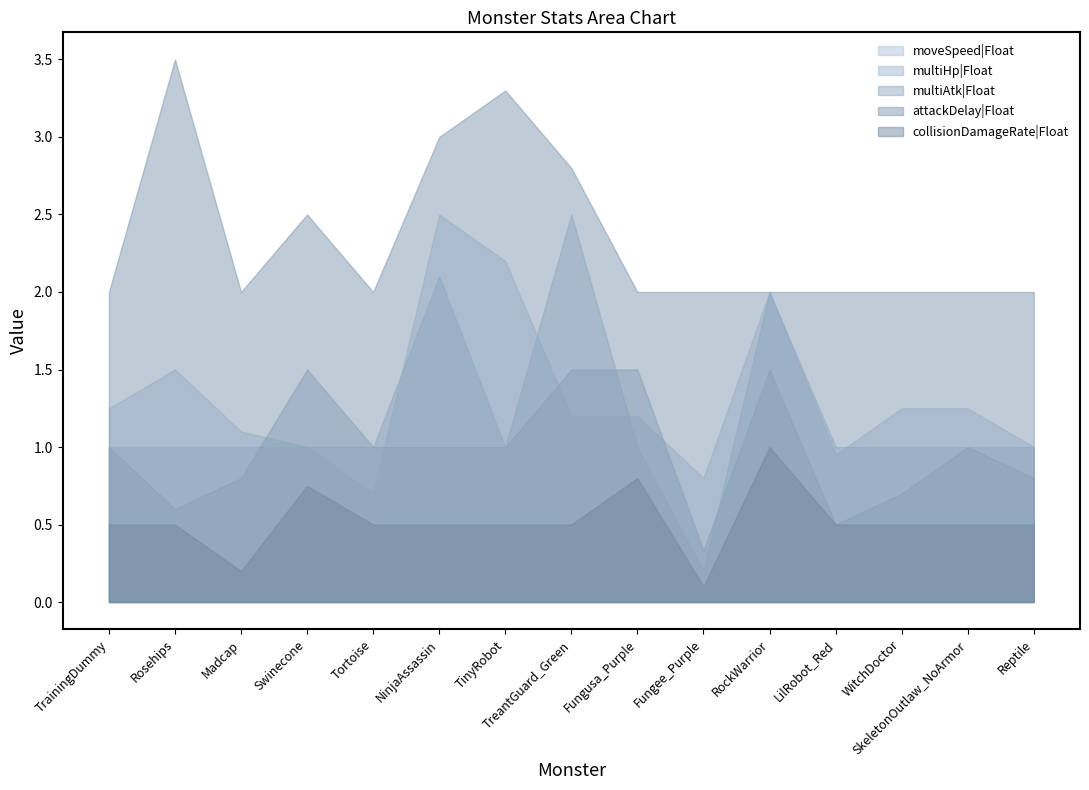

True or false: moveSpeed|Float has a value of 1.1 at TinyRobot.

False